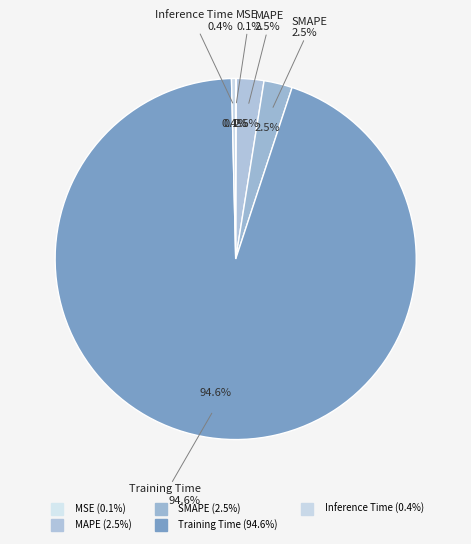

Which category accounts for the majority?

Training Time